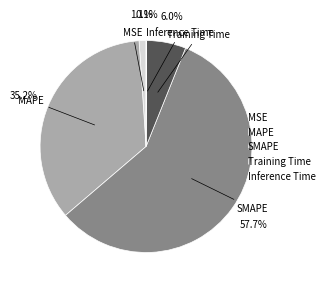

Does any single category account for the majority?

Yes